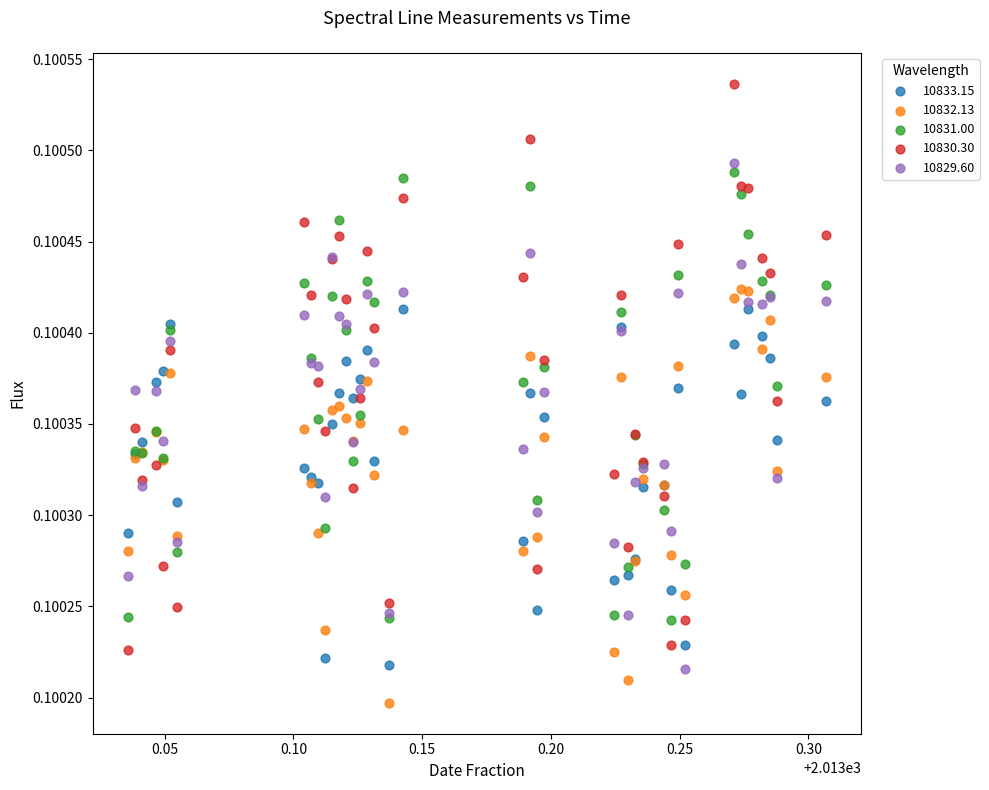

What is the X range (max minus min) for the scatter plot?

0.3